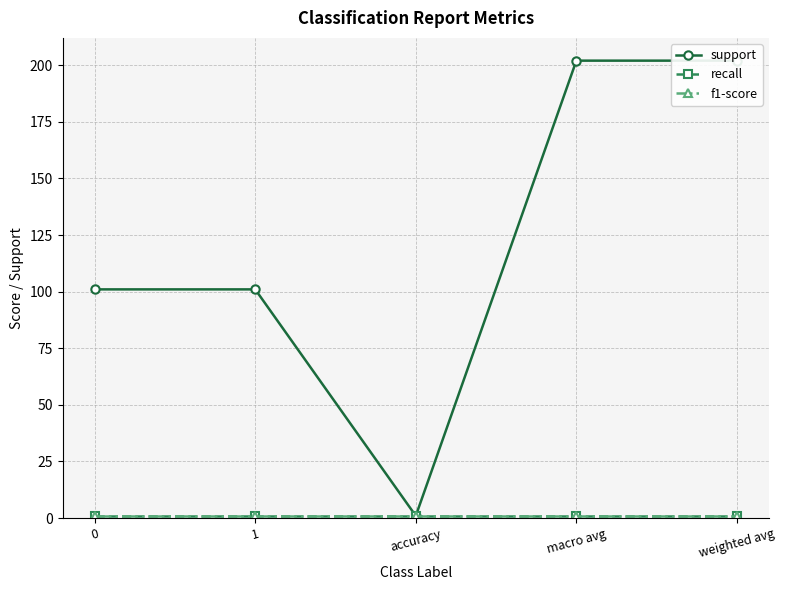

Is the value of support at accuracy greater than the value of f1-score at 1?

No